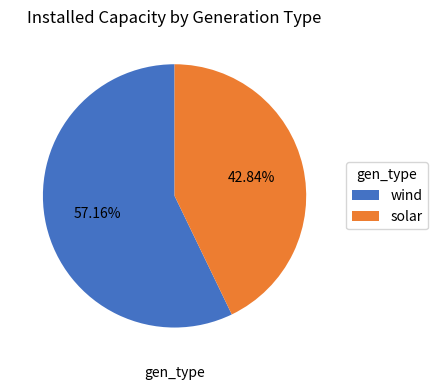

Rank the categories by value from highest to lowest.

wind, solar